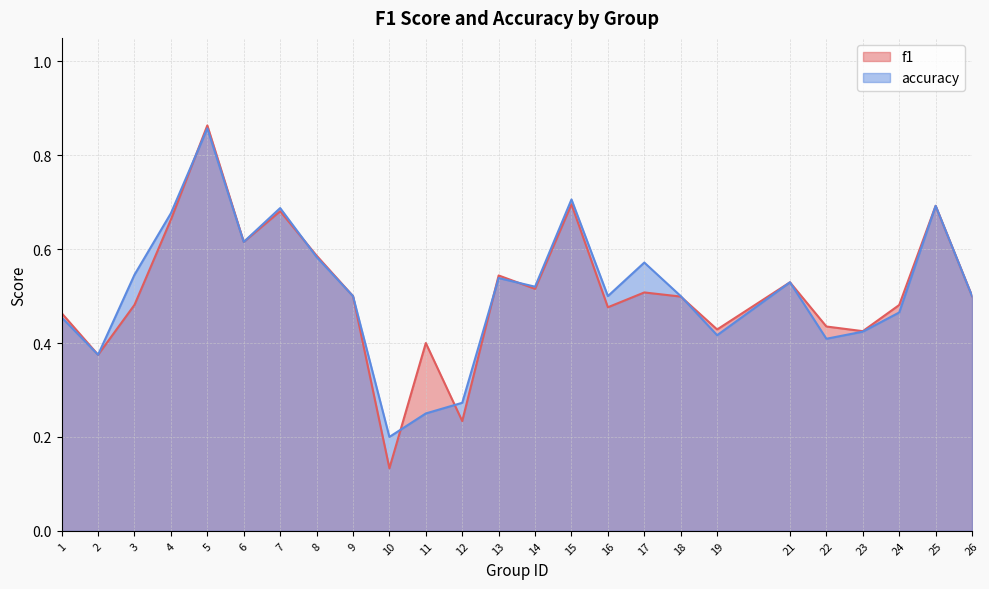

Where do accuracy and f1 first cross each other?

4 and 5